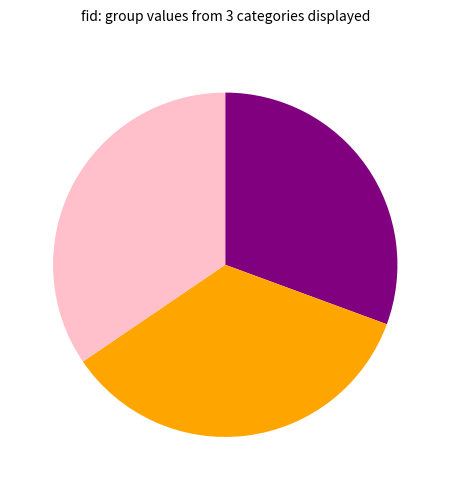

Is there any slice that represents more than half of the pie?

No